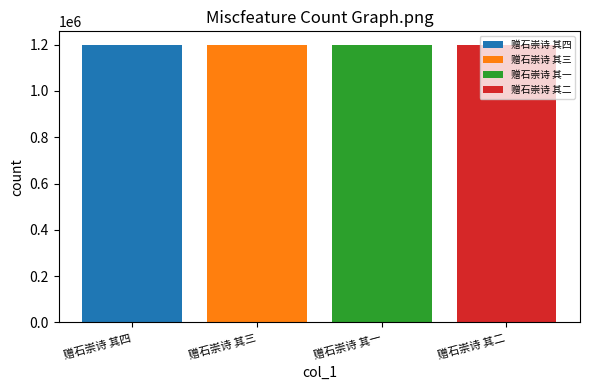

Read the value at 赠石崇诗 其三.

1197440